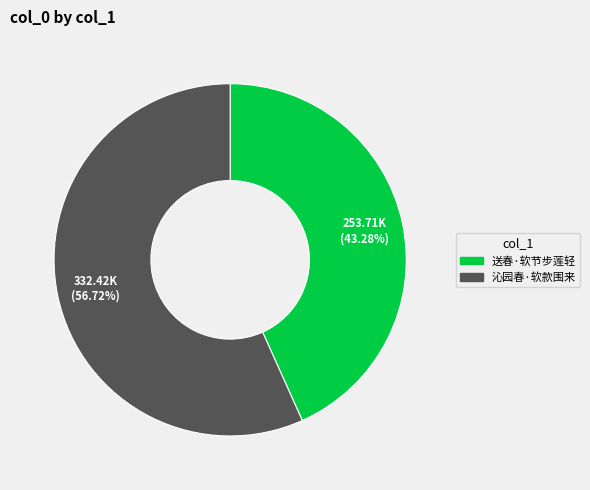

To the nearest percent, what percentage of the pie is 送春·软节步莲轻?

43%